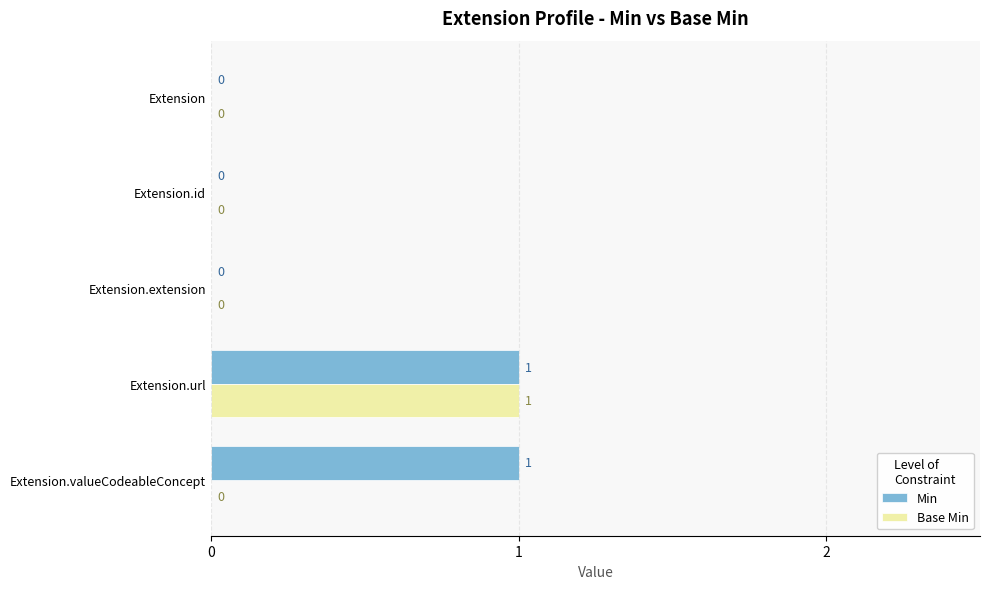

The Base Min series shows 0 at Extension.extension. True or false?

True